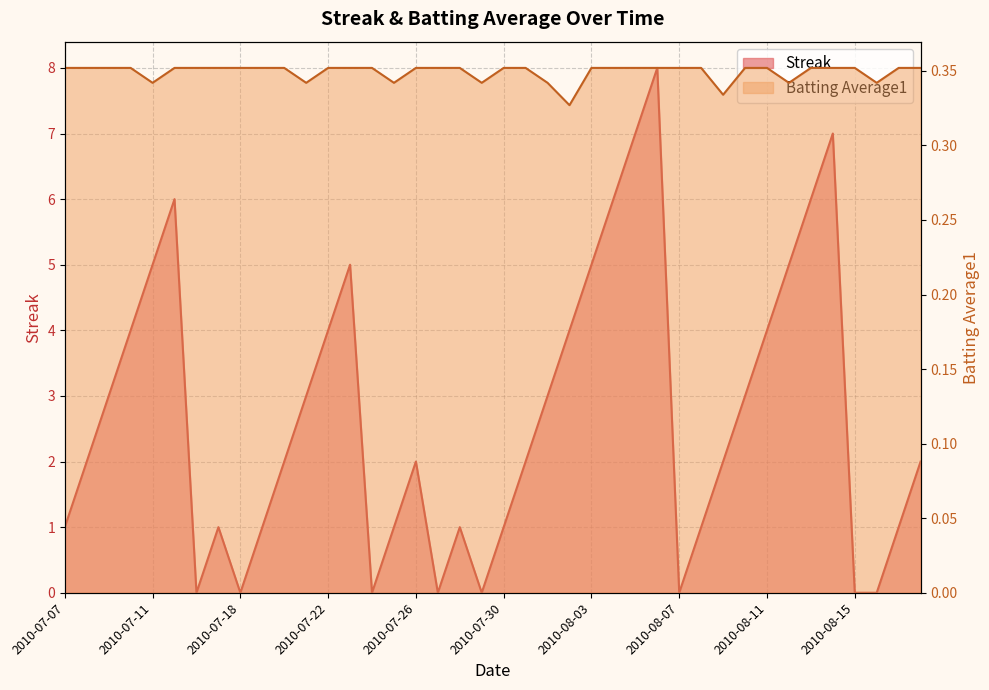

List the series in order of their overall mean, lowest first.

Batting Average1, Streak